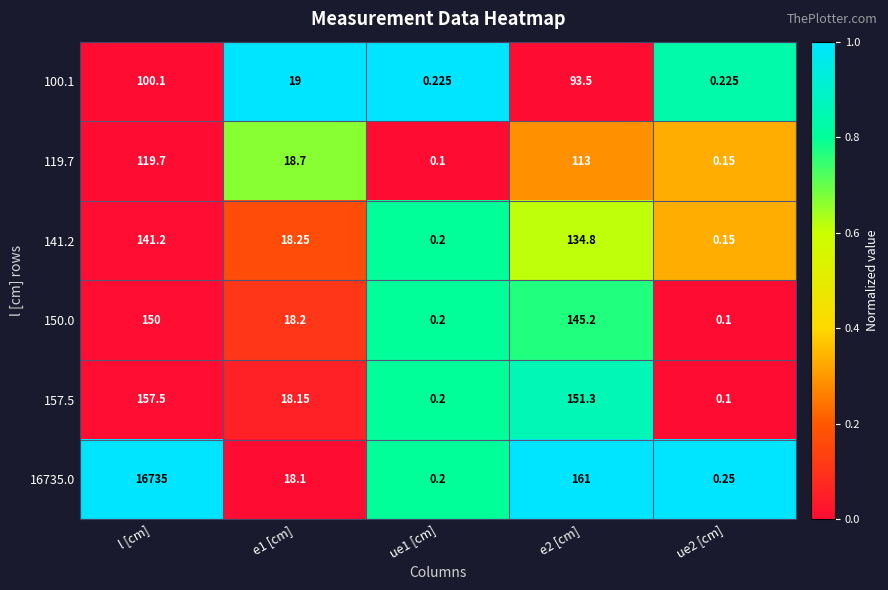

Which series changed the most between e1 [cm] and e2 [cm]?

16735.0